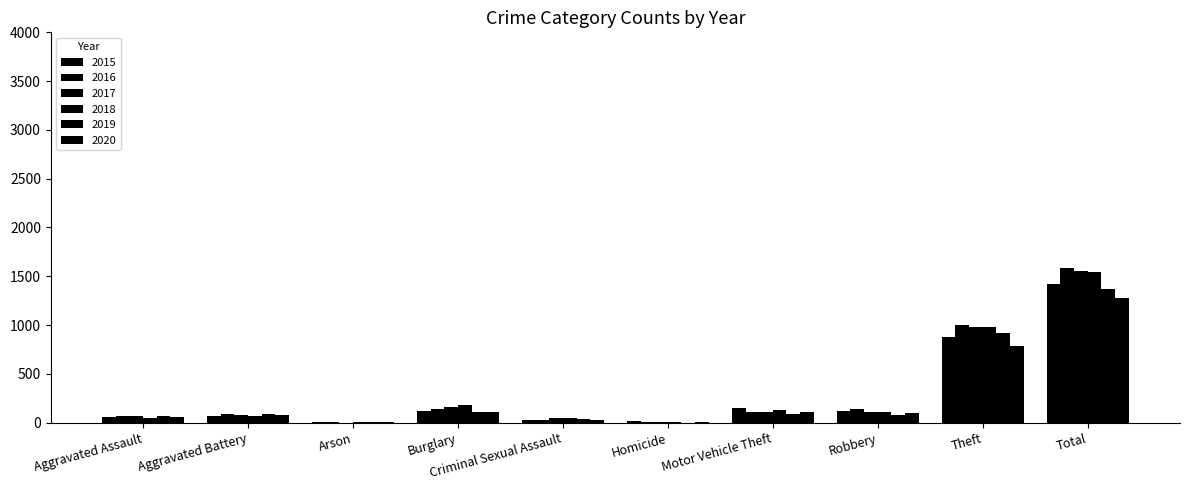

Which has a higher value, Aggravated Battery or Arson?

Aggravated Battery